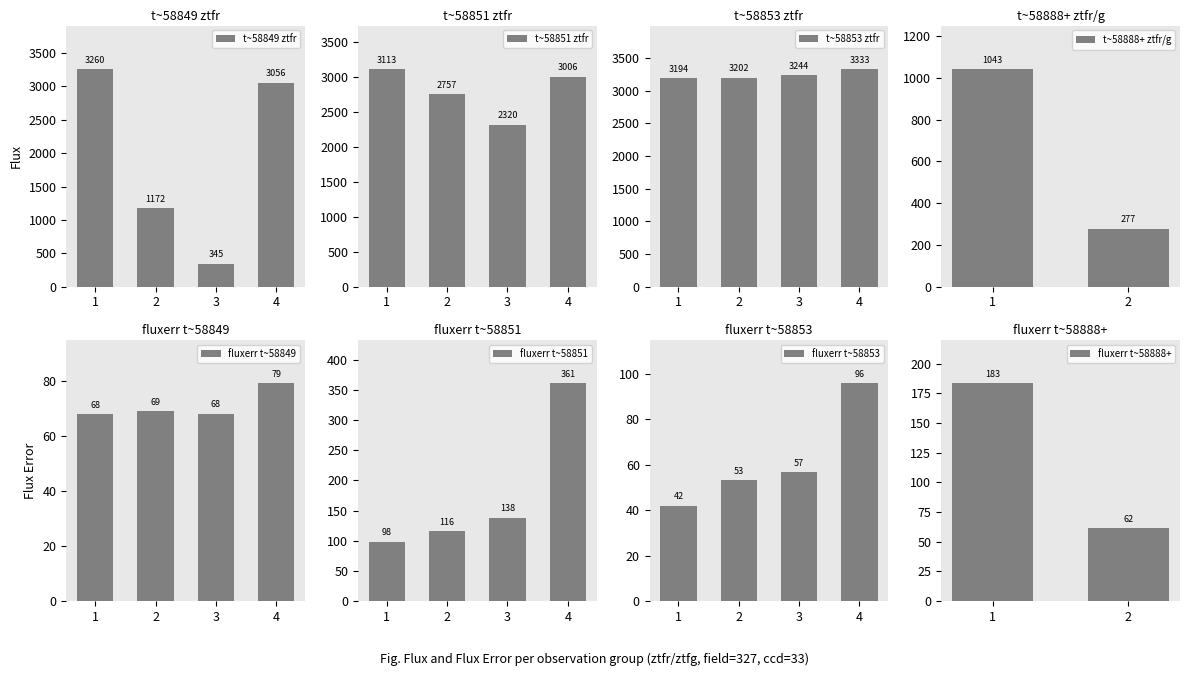

The value of t~58849 ztfr at 4 is 4895.2. True or false?

False